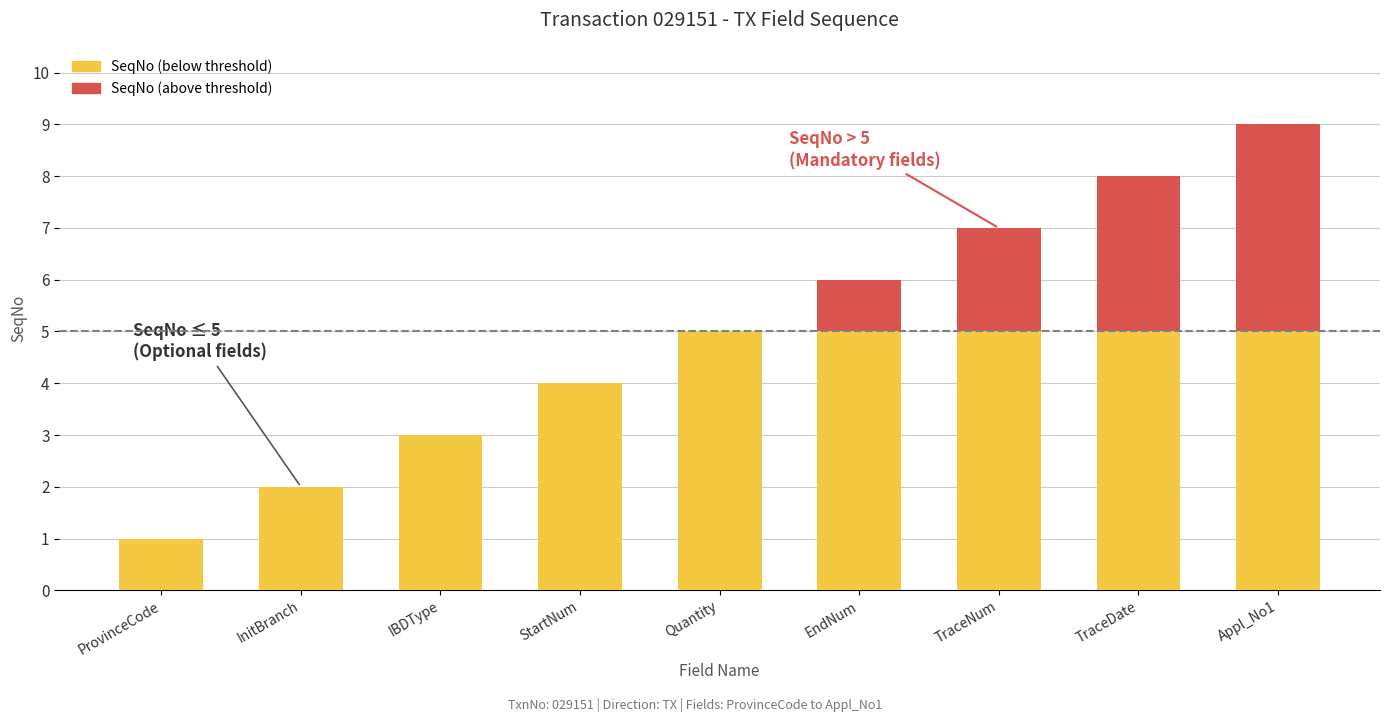

At which category is the sum across all series the highest?

Appl_No1